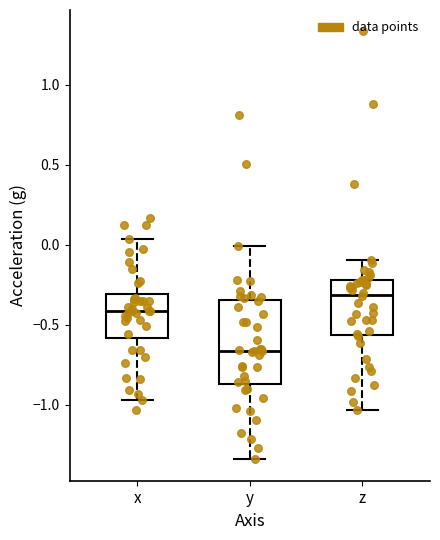

Reading left to right, transcribe this box plot: for each box, give where its median line is, the range the box spans, and where its two whiskers end, as read against the y-axis. The values are not printed on the chart, so give them approximately, as read against the axis.

x: median -0.40, box -0.60 to -0.30, whiskers -0.95 to 0.05
y: median -0.65, box -0.85 to -0.35, whiskers -1.35 to 0.00
z: median -0.30, box -0.55 to -0.20, whiskers -1.05 to -0.10